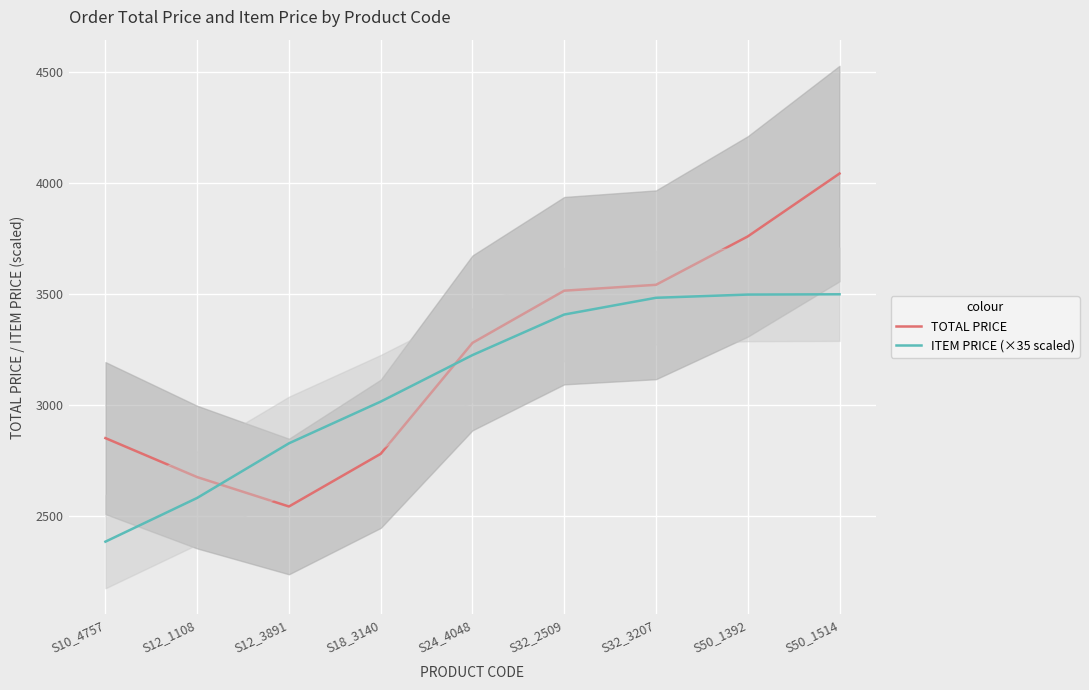

What is the total value across all series at S32_2509?

6924.9